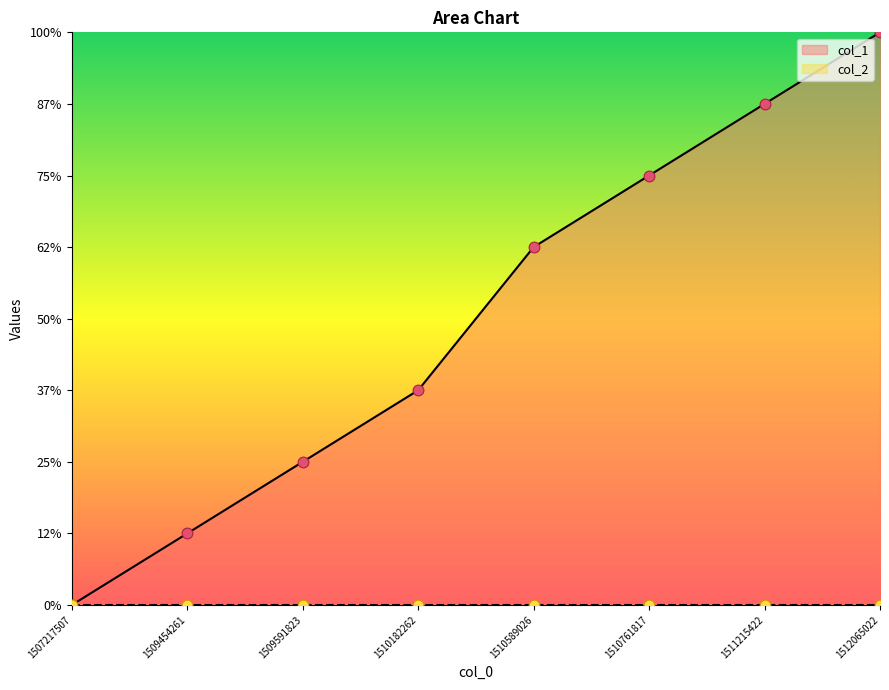

What is the change in value from 1509454261 to 1510182262?

+2